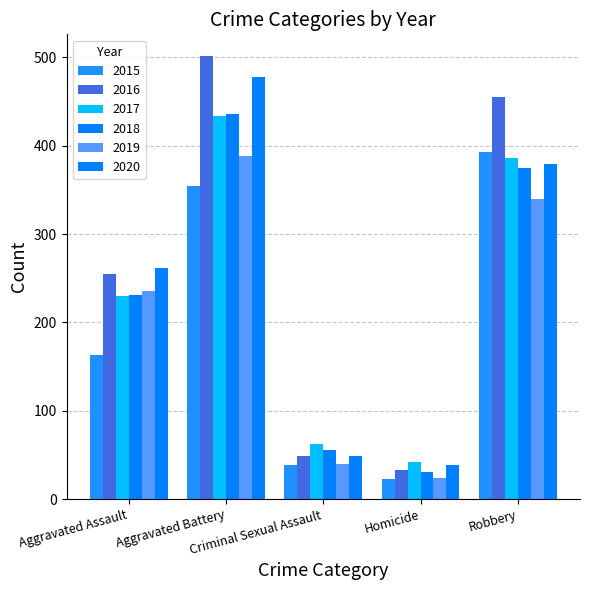

Is the value of 2020 at Aggravated Battery greater than the value of 2017 at Homicide?

Yes